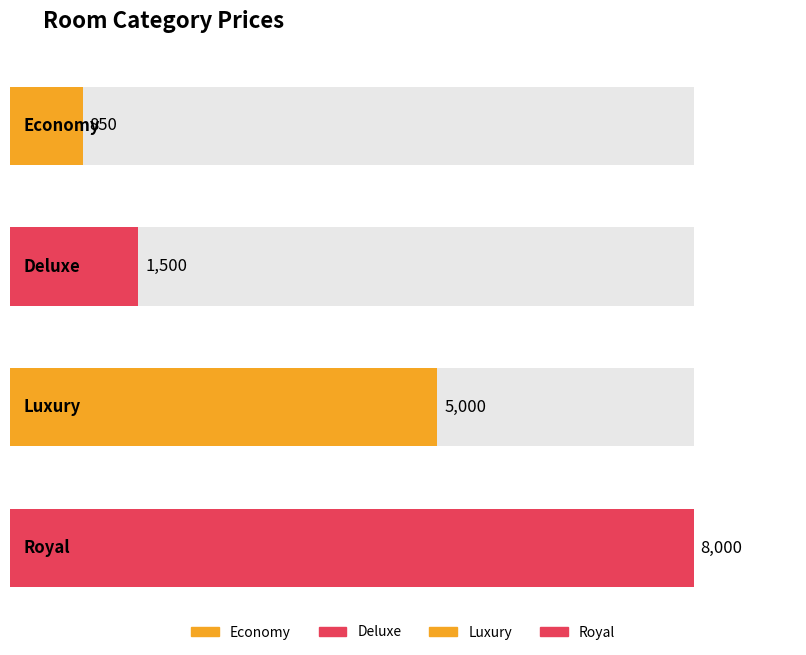

Which has a higher value, Deluxe or Luxury?

Luxury